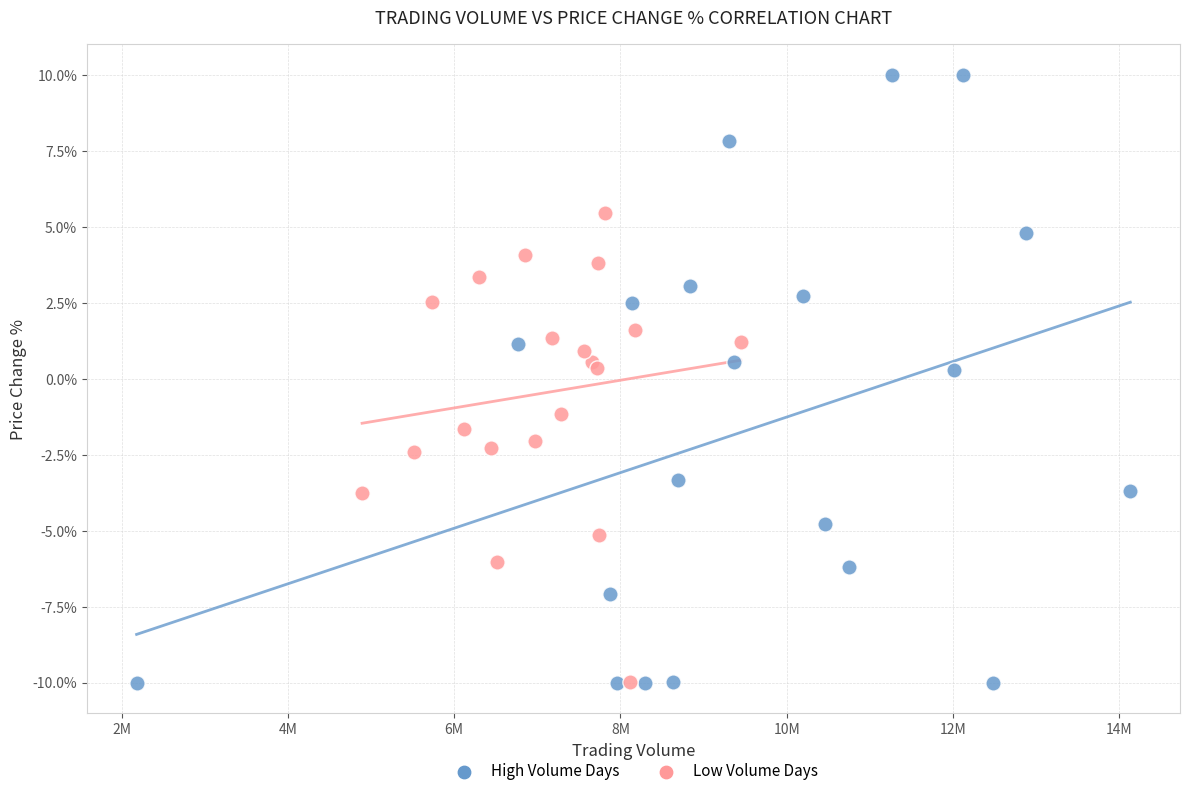

Which series reaches the maximum Y coordinate?

High Volume Days